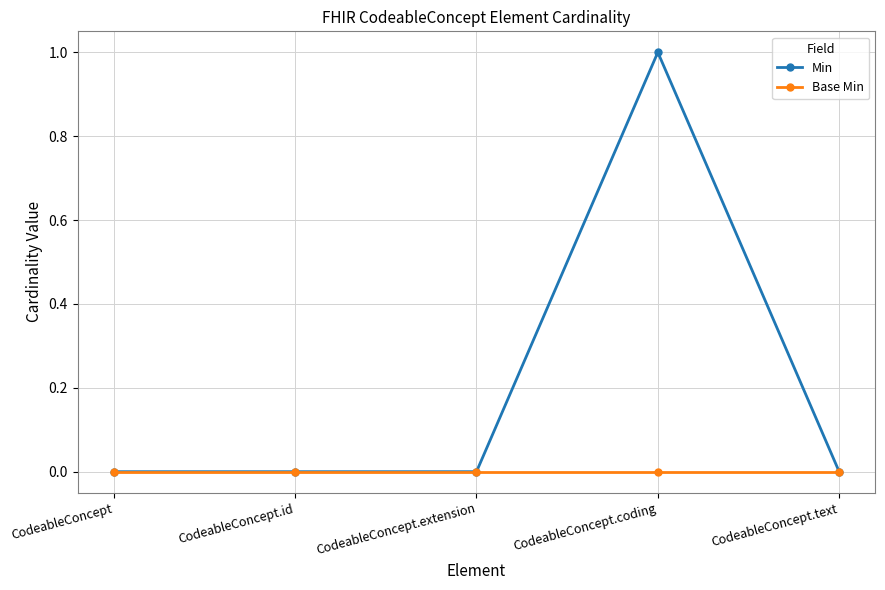

What is the maximum value for Min?

1